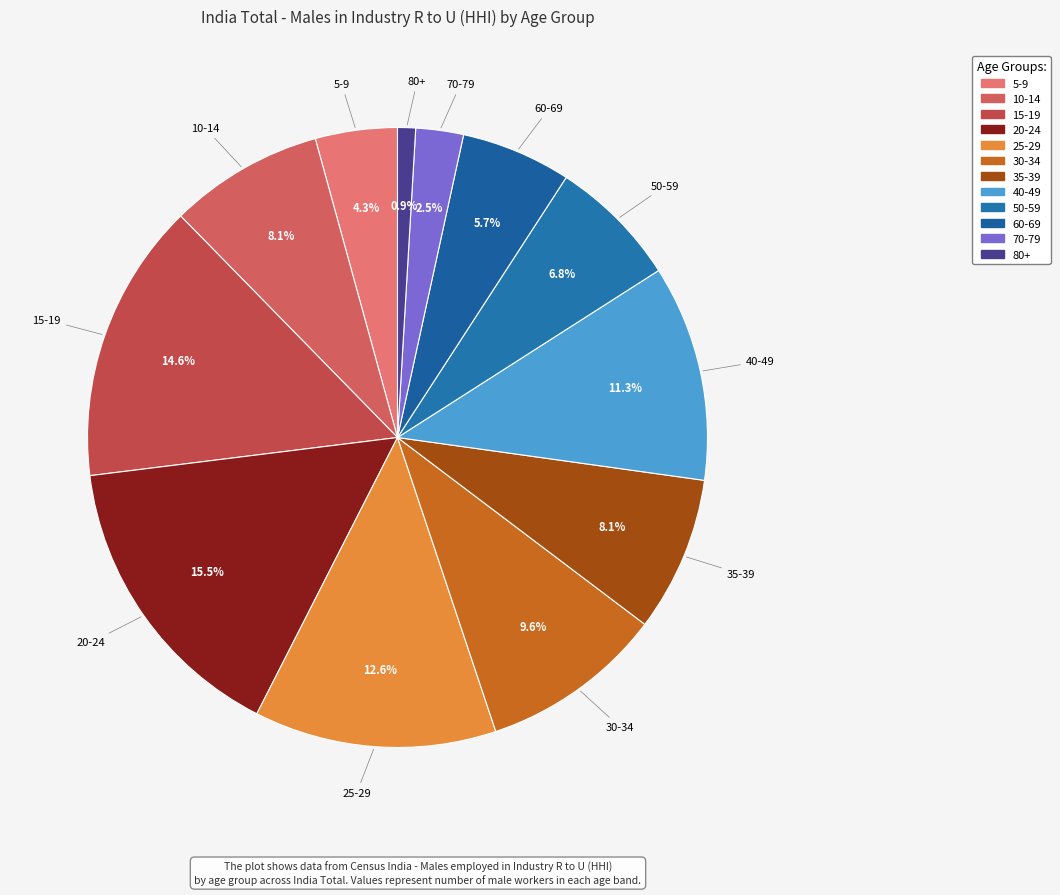

Which slice is the smallest?

80+